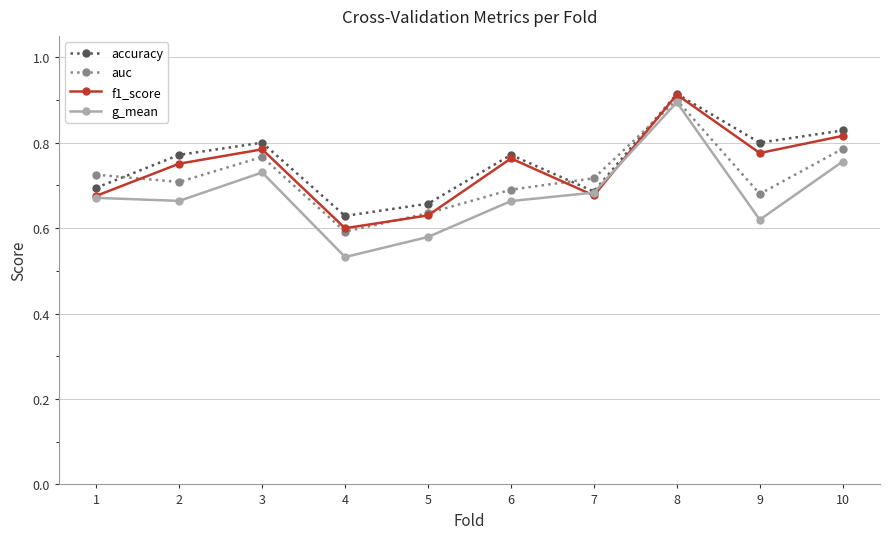

Which series has the largest range (max minus min)?

g_mean